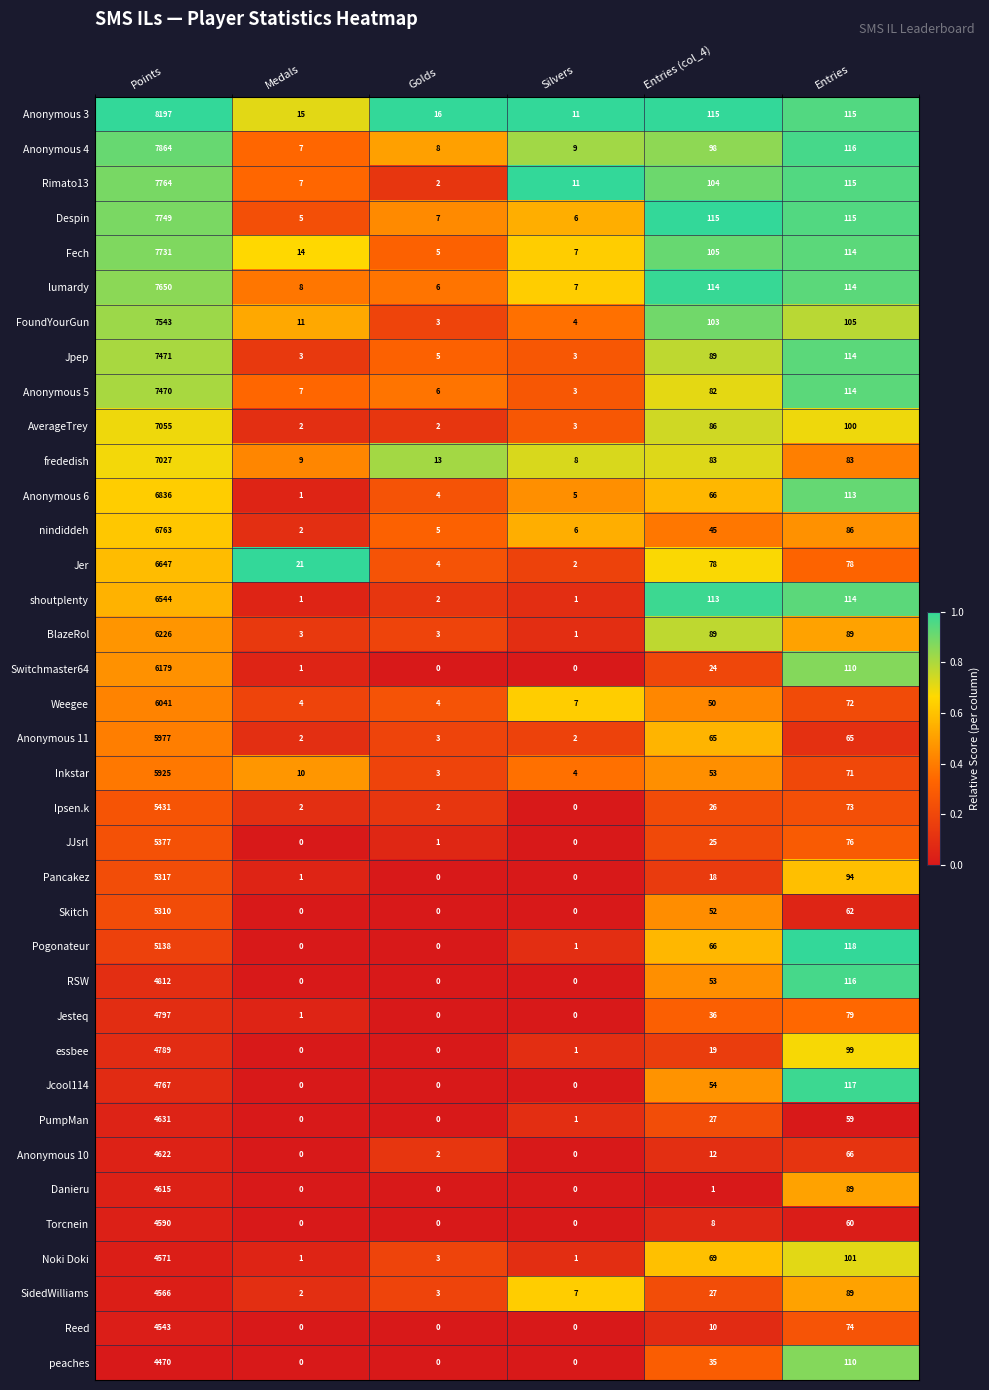

True or false: Noki Doki has a value of 5 at Golds.

False